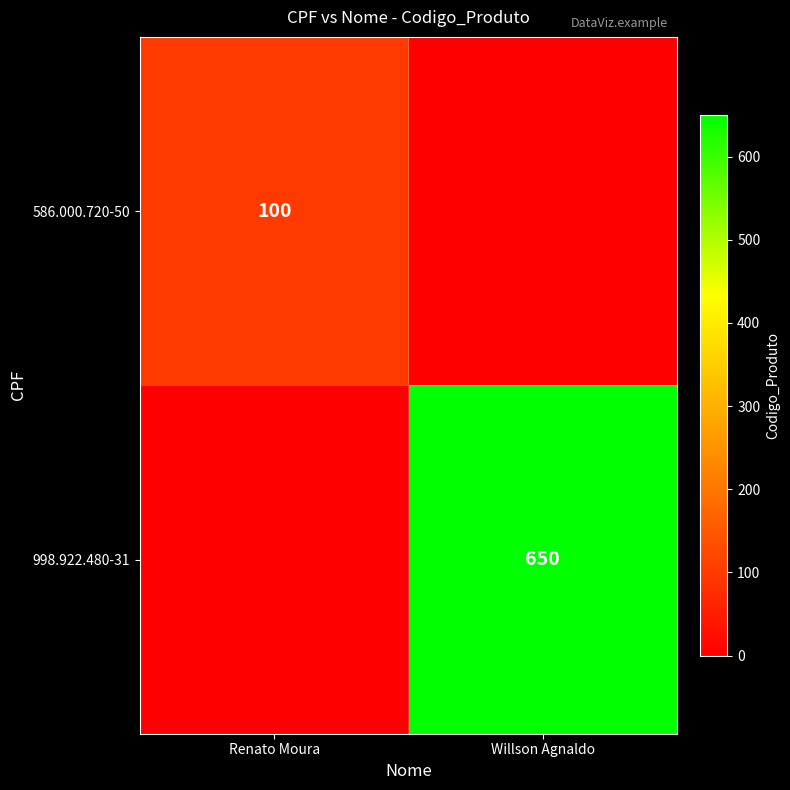

The 998.922.480-31 series shows 650 at Willson Agnaldo. True or false?

True